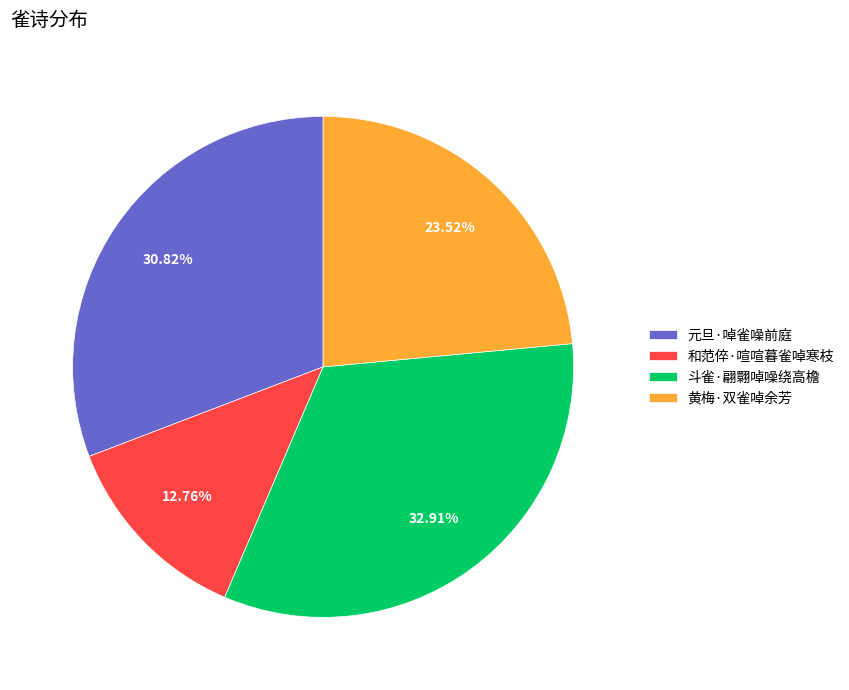

Count the number of slices in the pie.

4